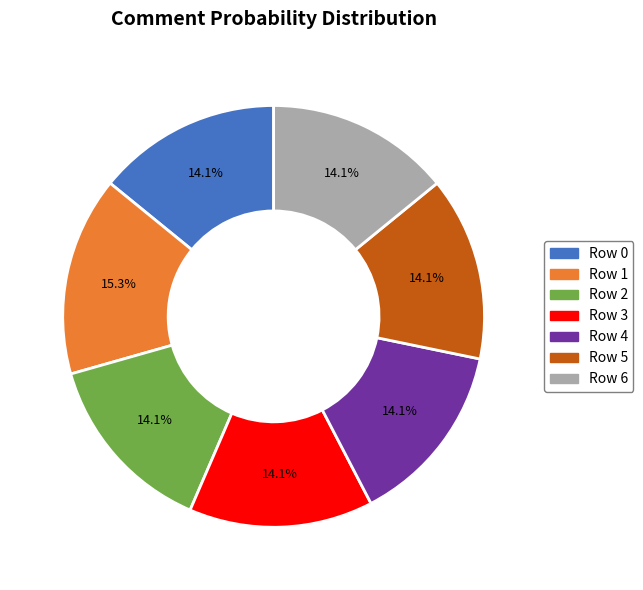

Combined, do Row 0 and Row 4 account for over 50%?

No